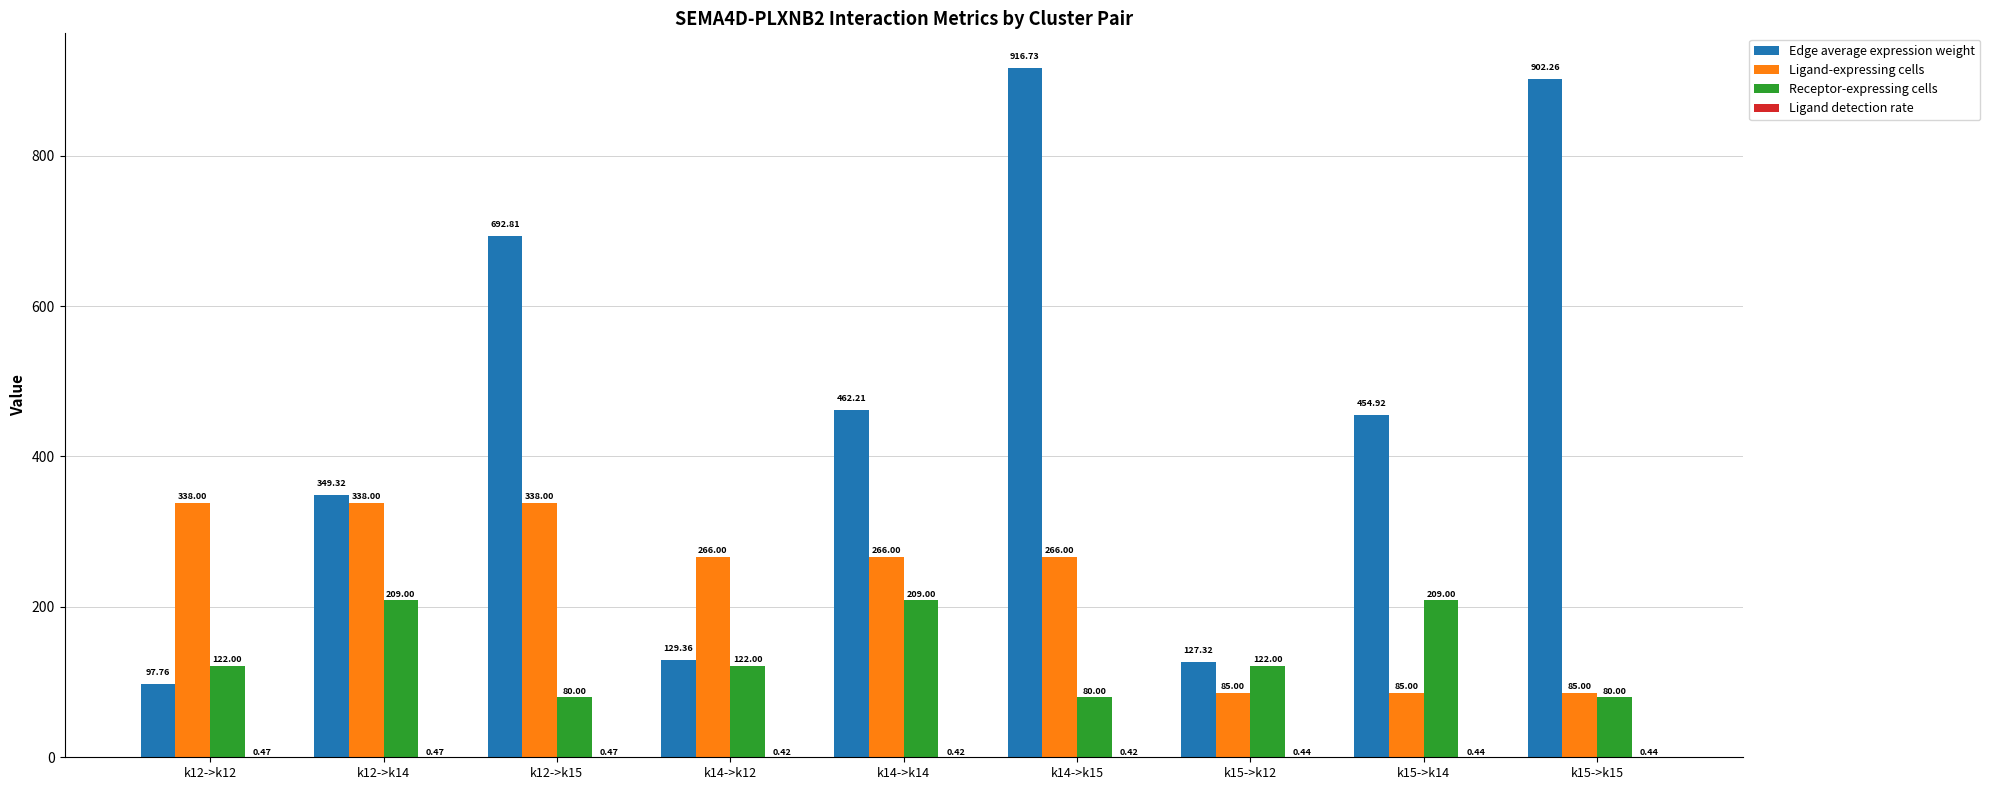

Which series changed the most between k12->k12 and k15->k14?

Edge average expression weight